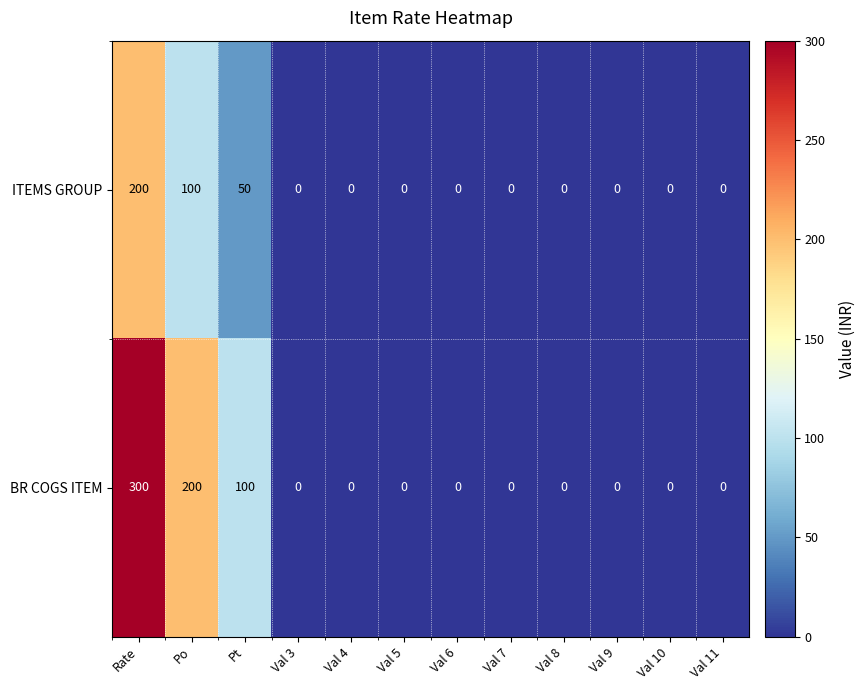

Which category has the highest value in the BR COGS ITEM series?

Rate